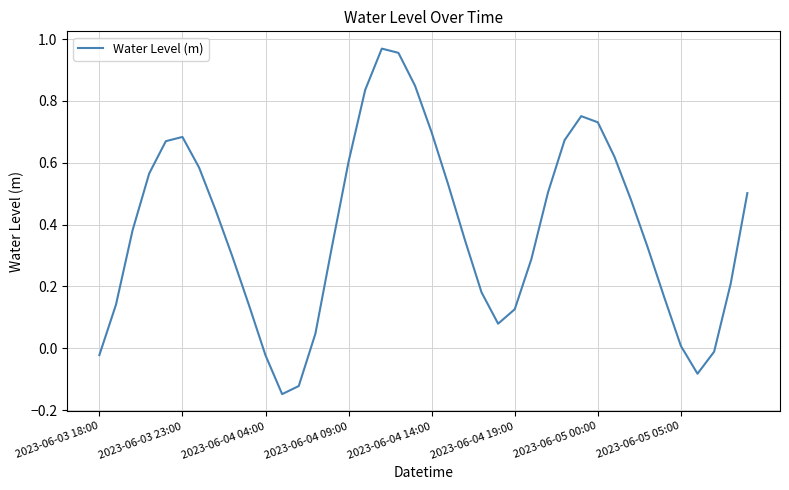

What is the difference between the maximum and minimum values?

1.1